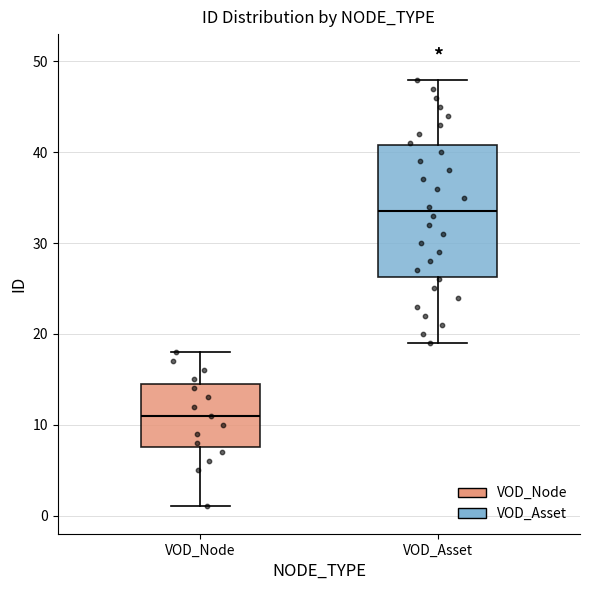

Reading left to right, transcribe this box plot: for each box, give where its median line is, the range the box spans, and where its two whiskers end, as read against the y-axis. The values are not printed on the chart, so give them approximately, as read against the axis.

VOD_Node: median 11, box 8 to 15, whiskers 1 to 18
VOD_Asset: median 34, box 26 to 41, whiskers 19 to 48